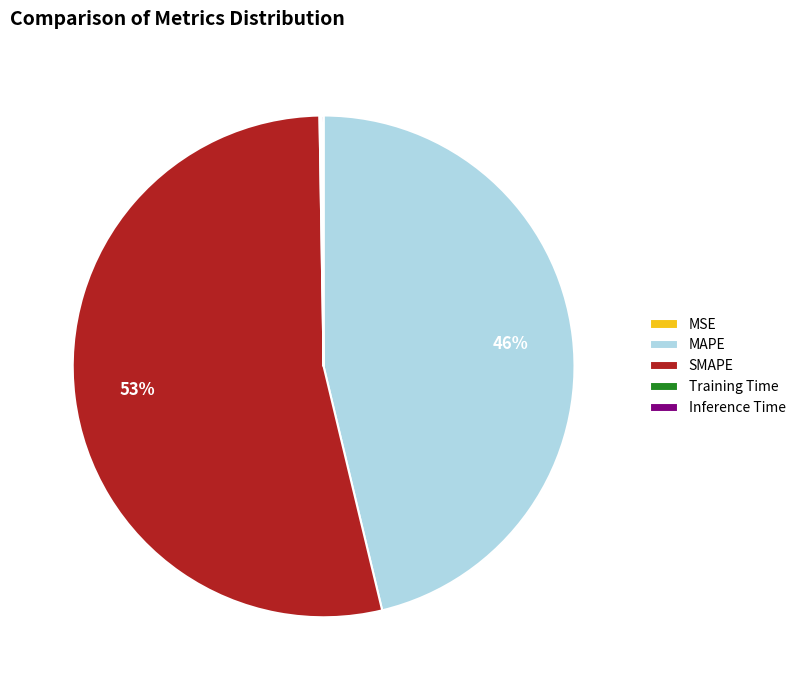

Approximately how many times larger is the value at MAPE compared to SMAPE?

0.9